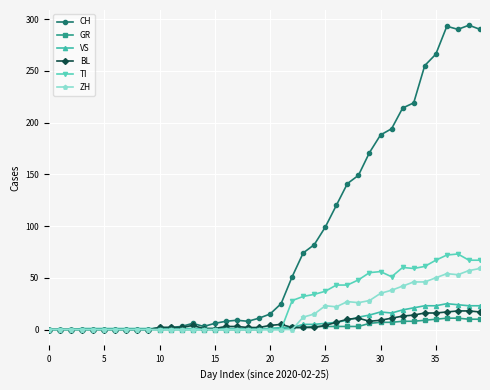

True or false: CH has more than 1 points higher than both neighbors.

True